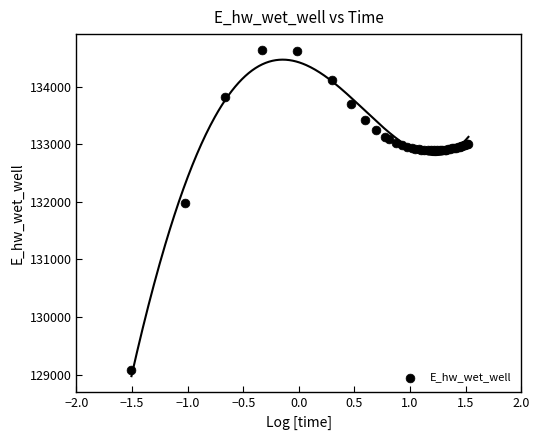

What Y value in the scatter plot is closest to 131849?

131970.0